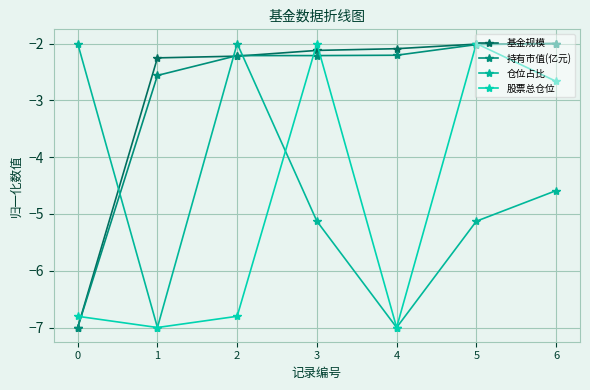

How many intersections are there between 持有市值(亿元) and 股票总仓位?

5